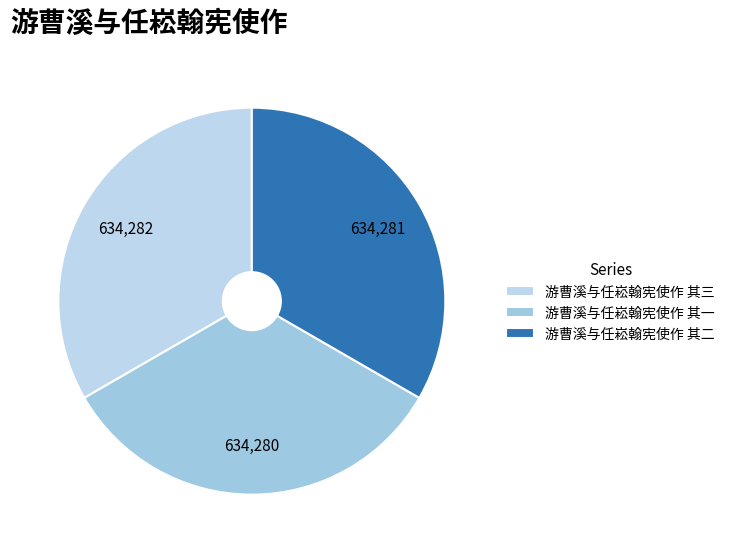

How many segments does this pie chart have?

3